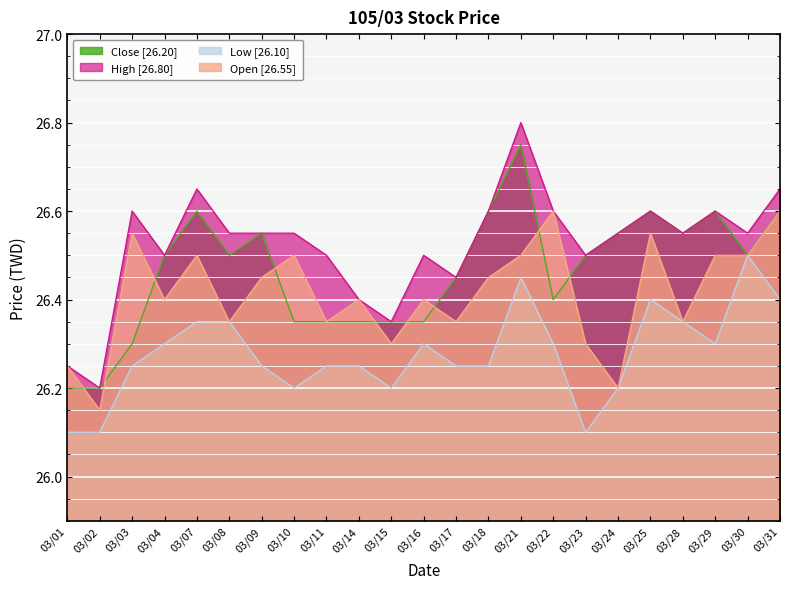

What is the difference between the High [26.80] values at 03/16 and 03/25?

0.1